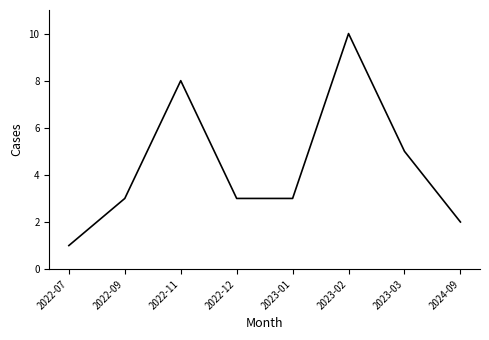

Approximately how many times larger is the value at 2022-12 compared to 2023-02?

0.3